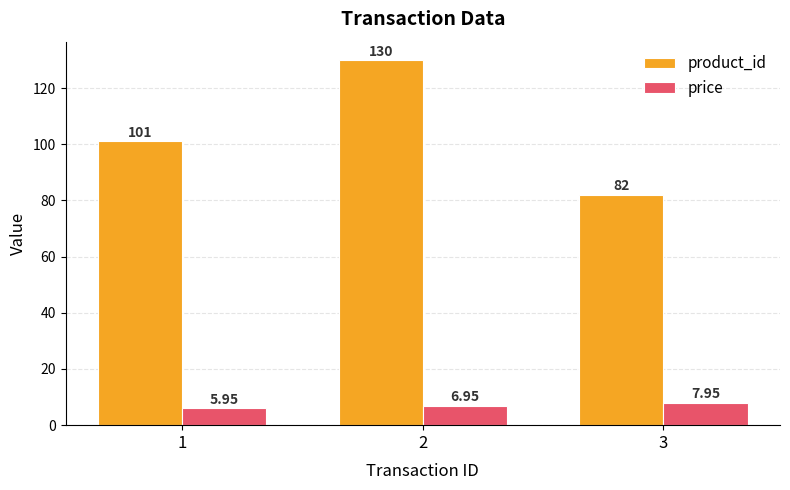

What is the average value of the product_id series?

104.3